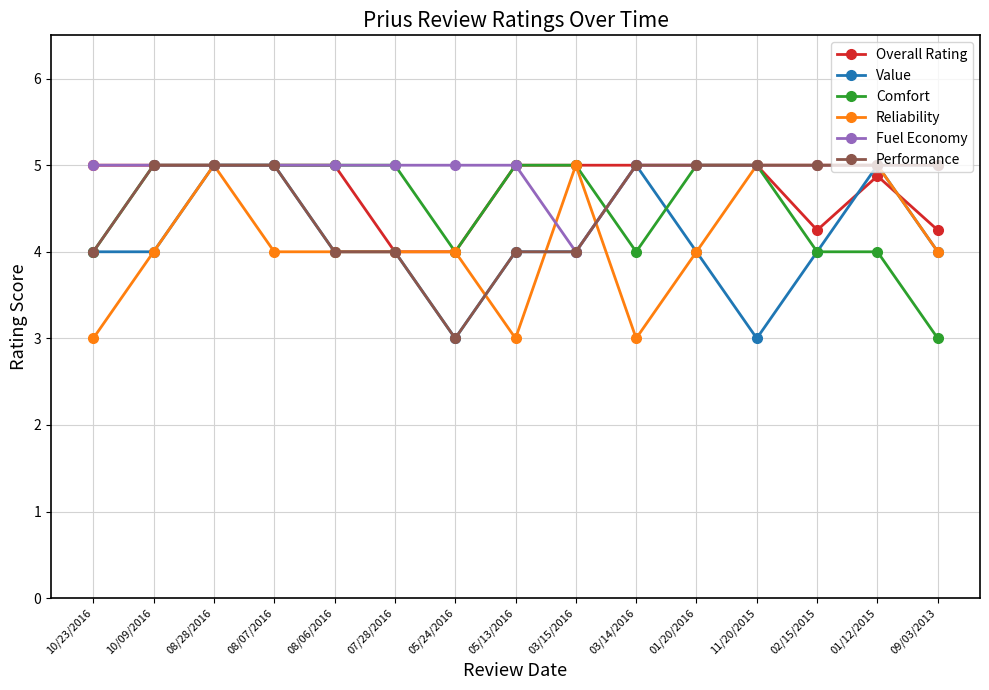

What is the difference between the highest and lowest values at 11/20/2015?

2.0